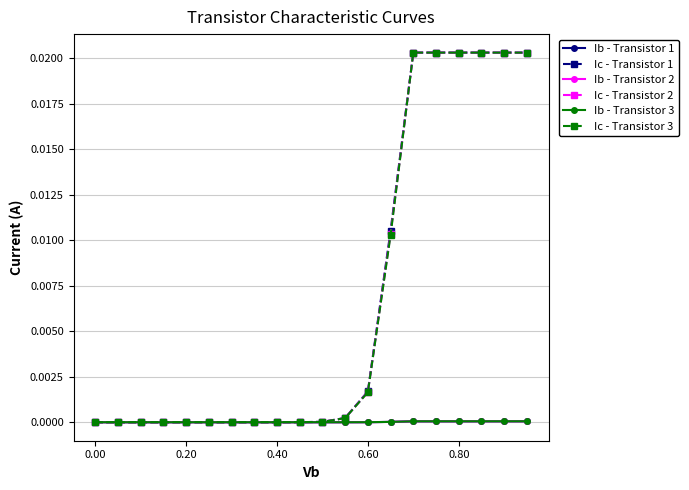

Which series has the widest spread of values?

Ic - Transistor 1